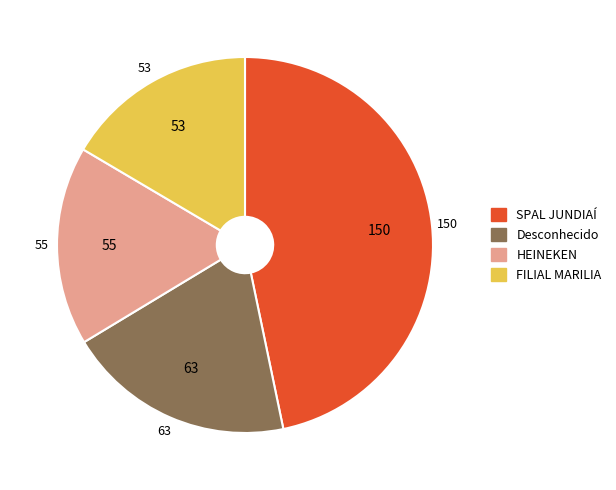

Count the number of slices in the pie.

4